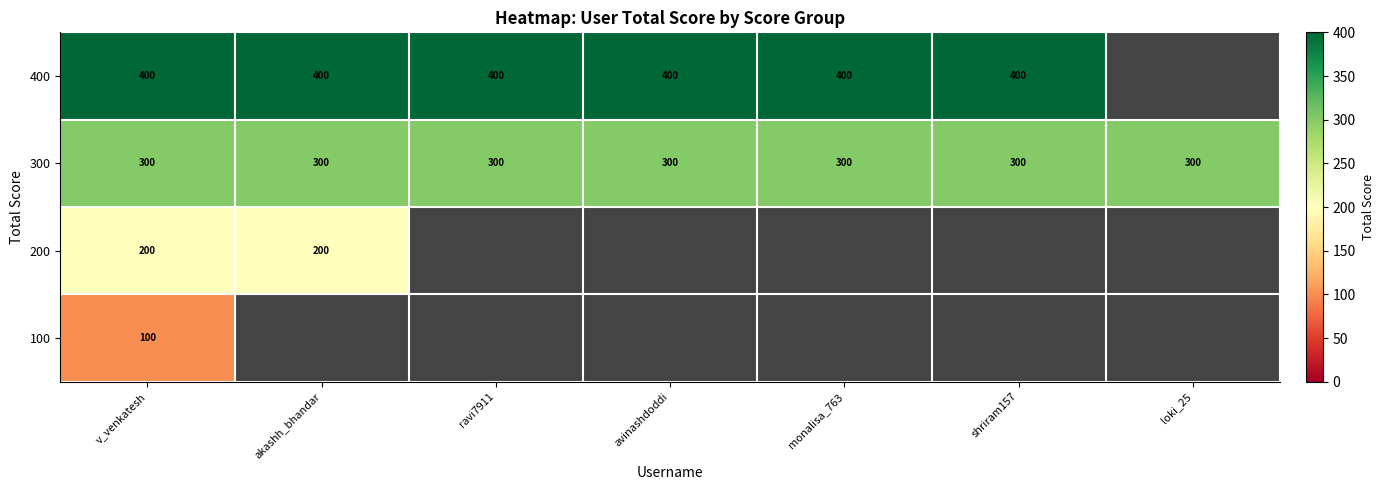

The value of 300 at monalisa_763 is 163. True or false?

False